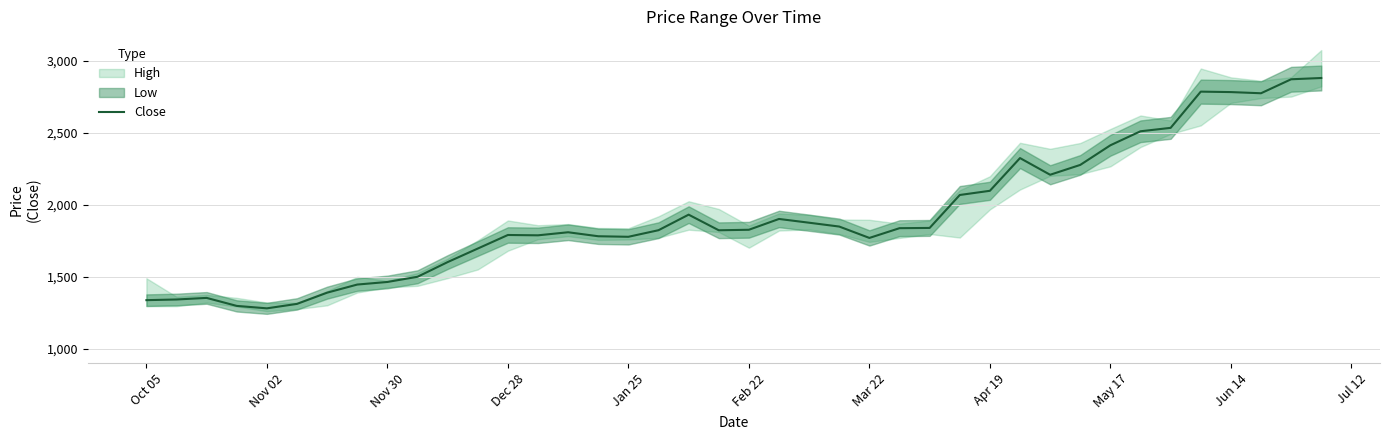

What is the smallest value displayed?

1280.0